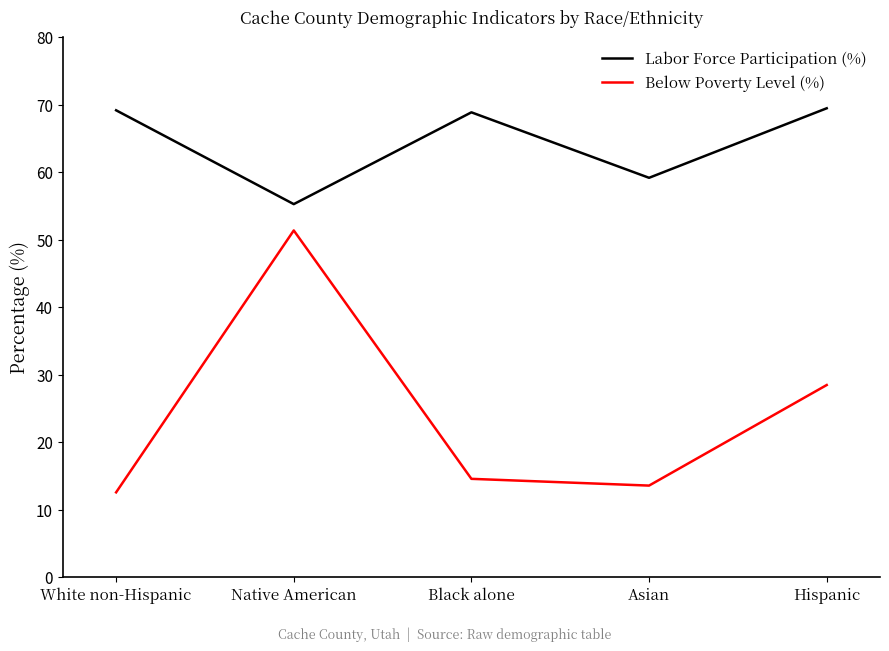

Is it true that Labor Force Participation (%) equals 105.8 at Asian?

False